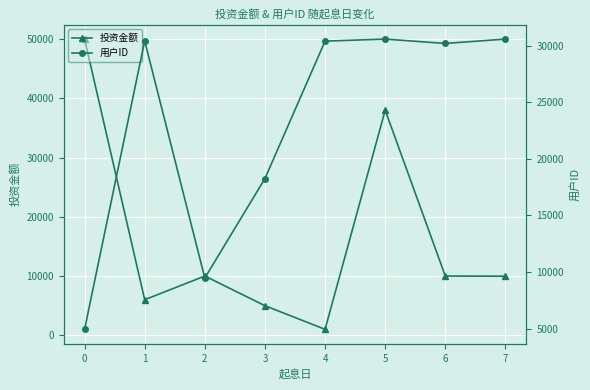

Between 4 and 6, which is larger?

6